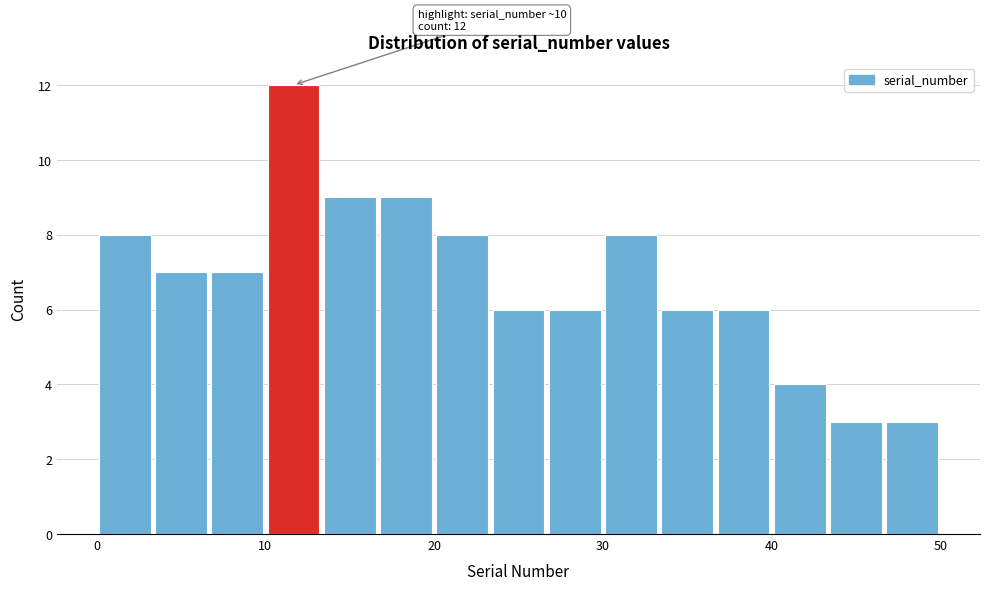

Read against the x-axis, roughly where is the centre of the tallest bar?

12